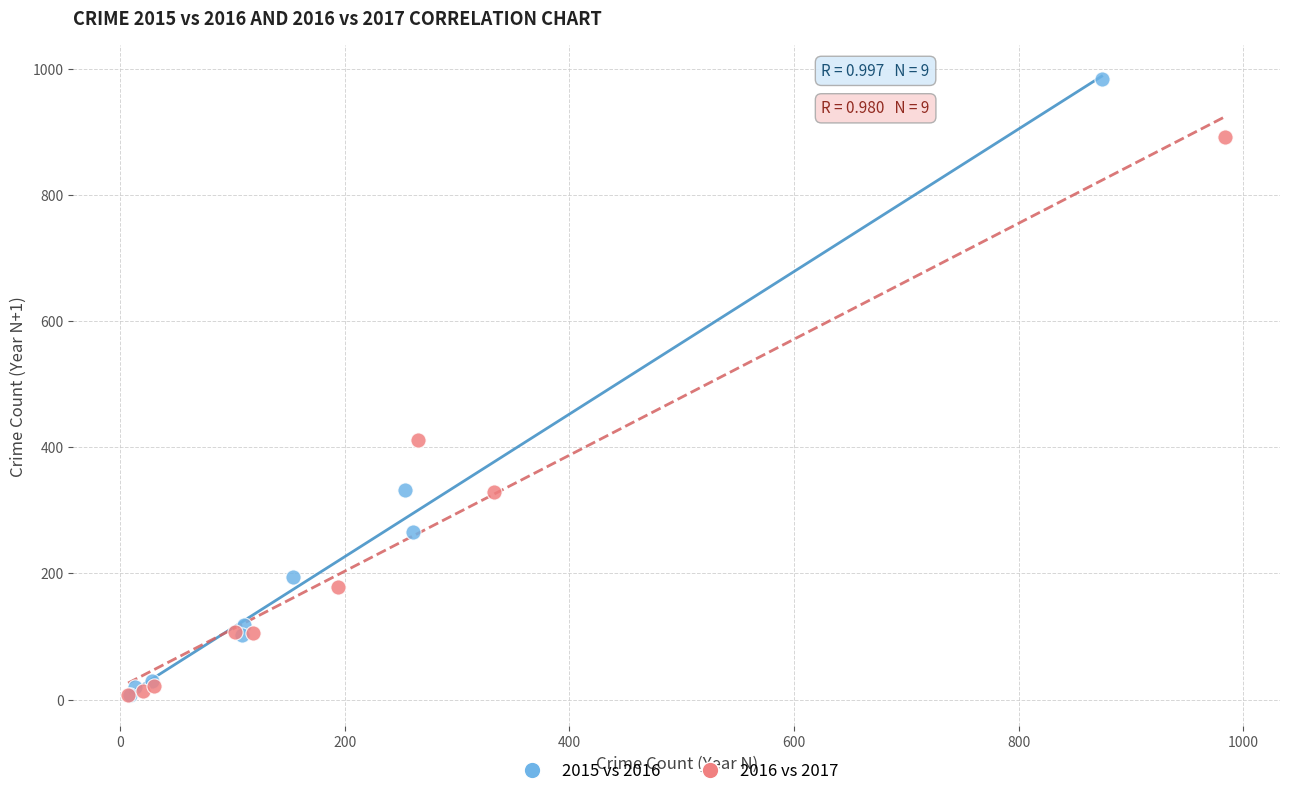

Which series has the largest Y range (max minus min)?

2015 vs 2016